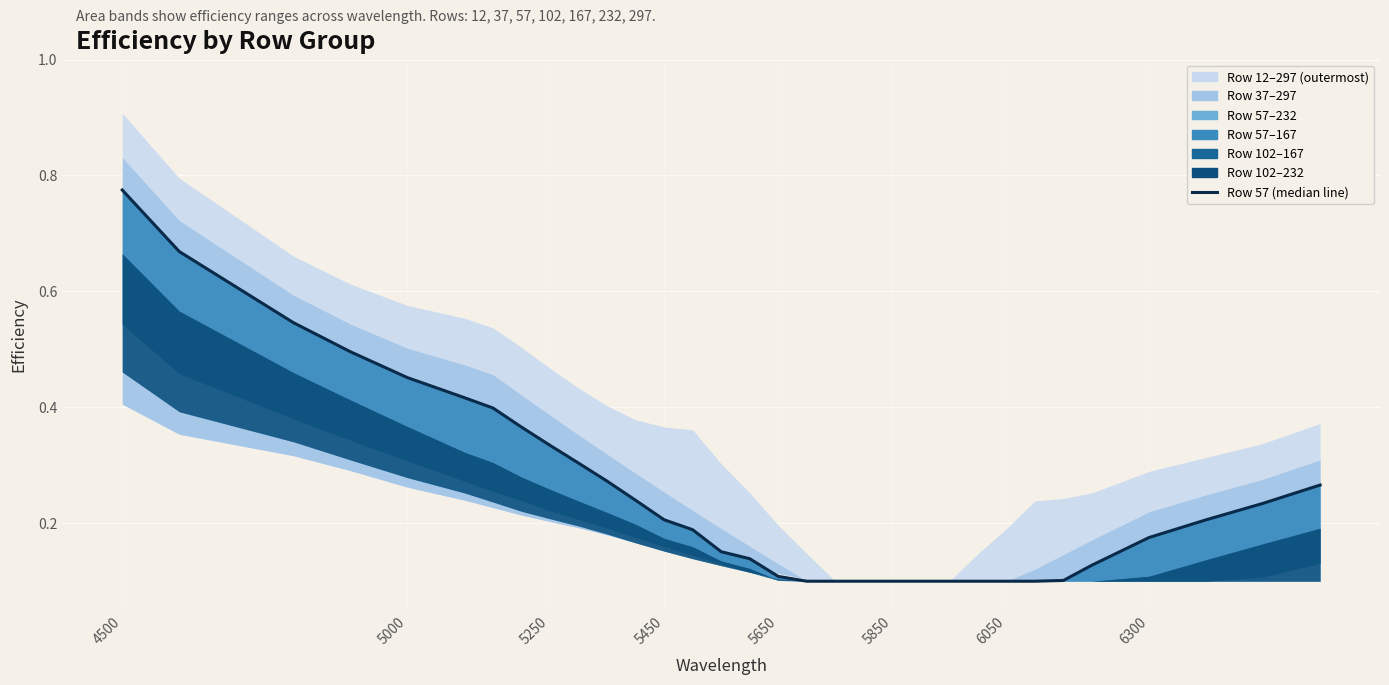

What is the average value?

0.3